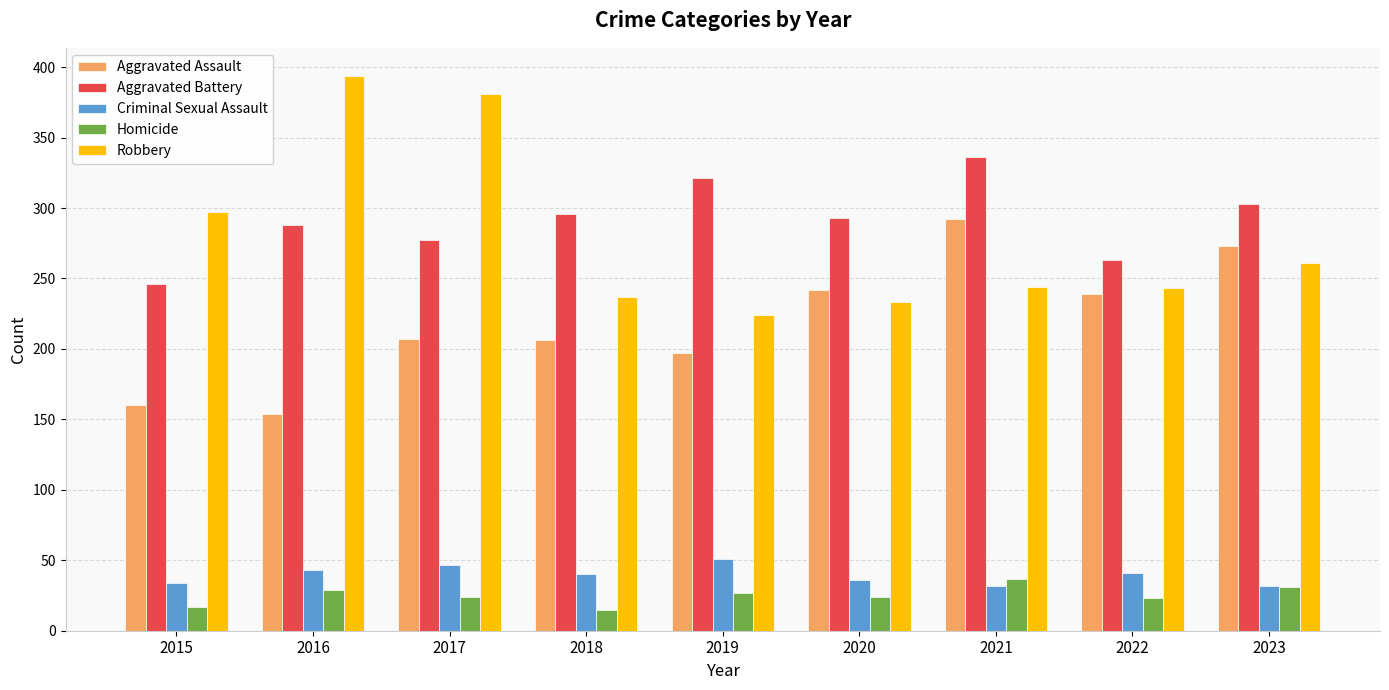

Count the number of data series in this chart.

5